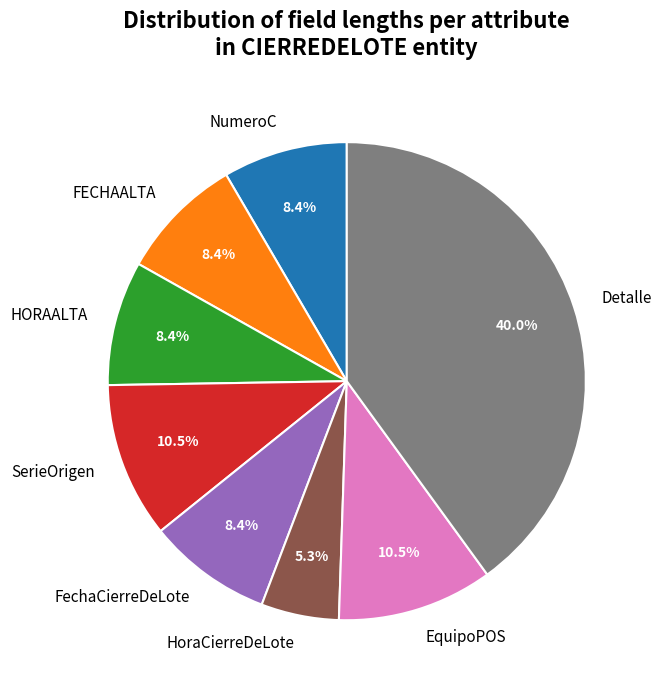

How many slices are in this pie chart?

8